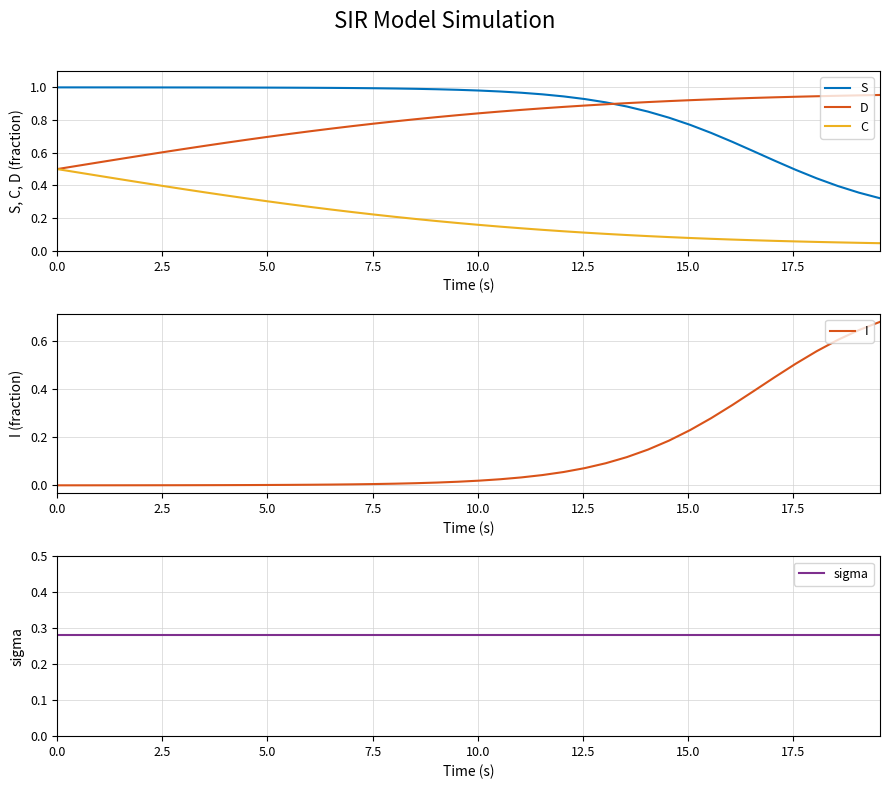

True or false: C and S cross at least once.

False